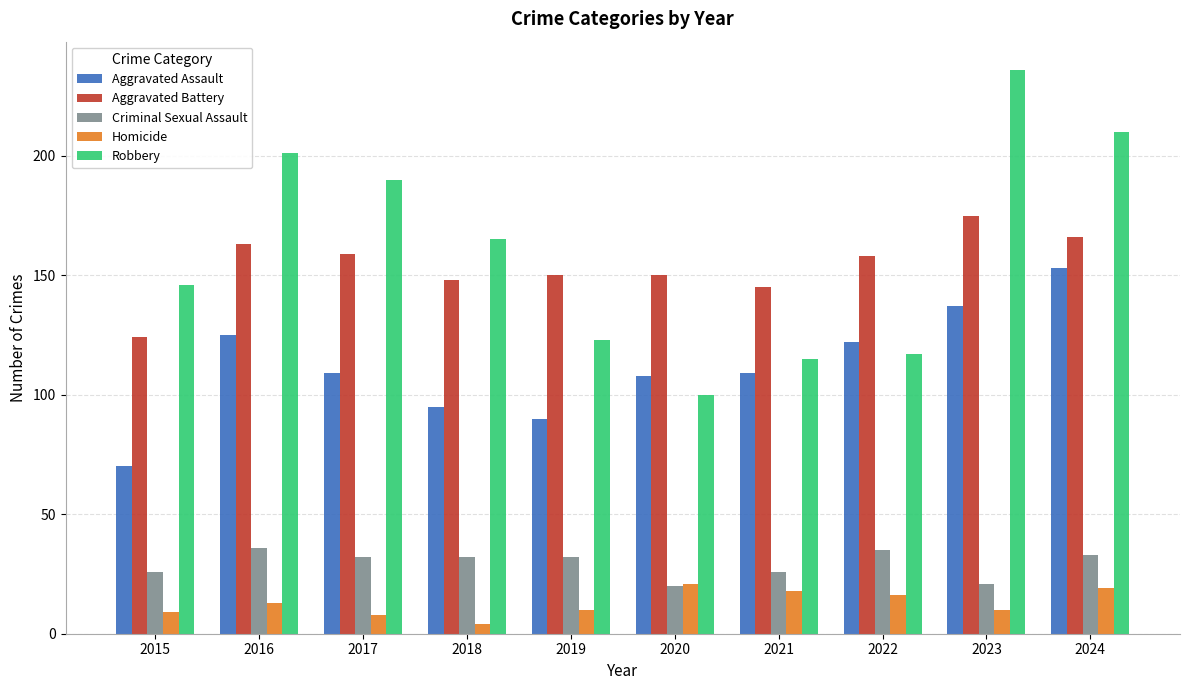

The Aggravated Assault series shows 90 at 2019. True or false?

True